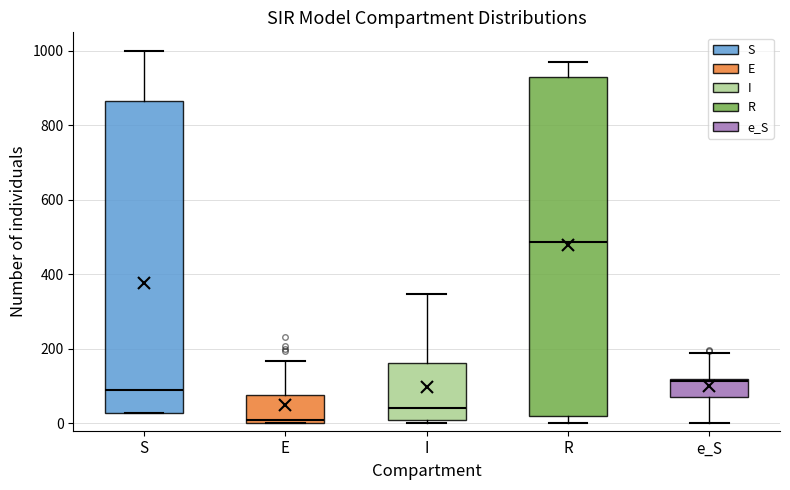

Reading left to right, transcribe this box plot: for each box, give where its median line is, the range the box spans, and where its two whiskers end, as read against the y-axis. The values are not printed on the chart, so give them approximately, as read against the axis.

S: median 80, box 20 to 860, whiskers 20 to 1000
E: median 0 (just above the box's lower edge), box 0 to 80, whiskers 0 to 160
I: median 40, box 0 to 160, whiskers 0 (just below the box's lower edge) to 340
R: median 480, box 20 to 920, whiskers 0 to 960
e_S: median 120, box 80 to 120, whiskers 0 to 180